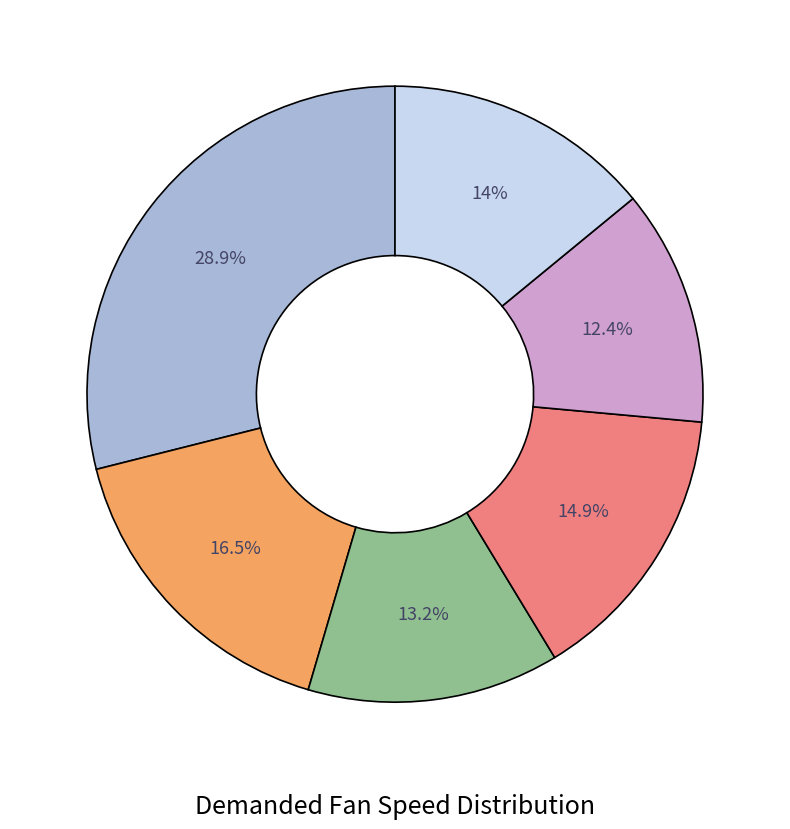

Does any single category account for the majority?

No